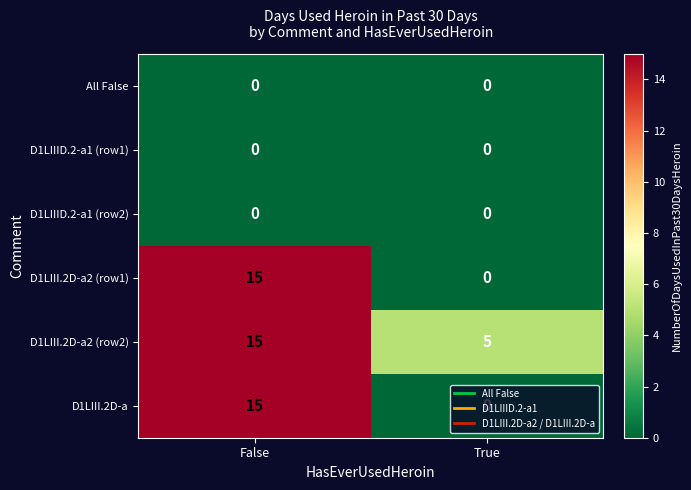

What is the difference between the D1LIII.2D-a2 (row1) values at False and True?

15